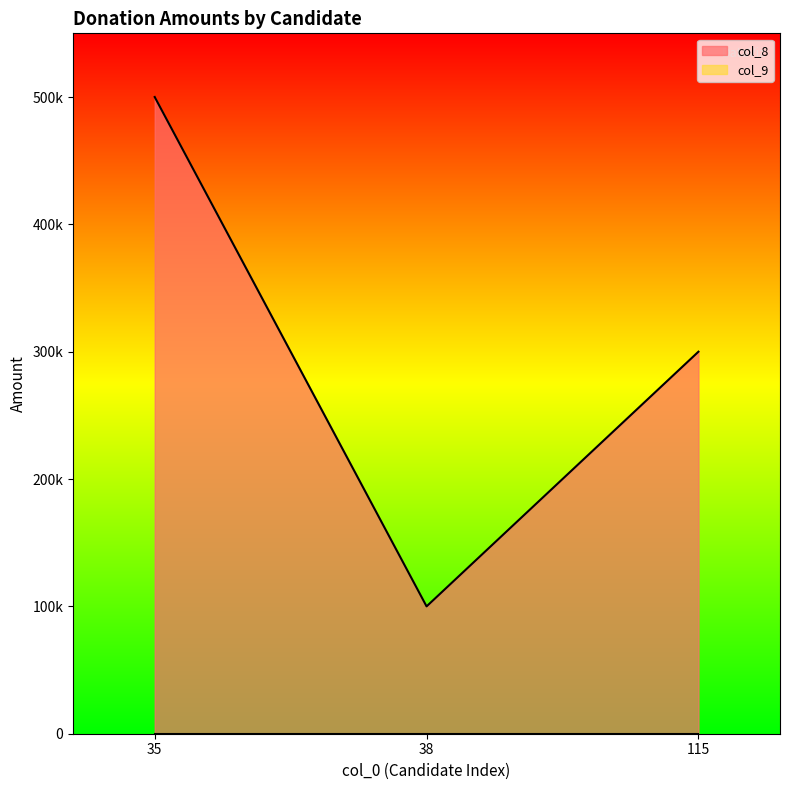

List the labels in order of value, smallest first.

38, 115, 35